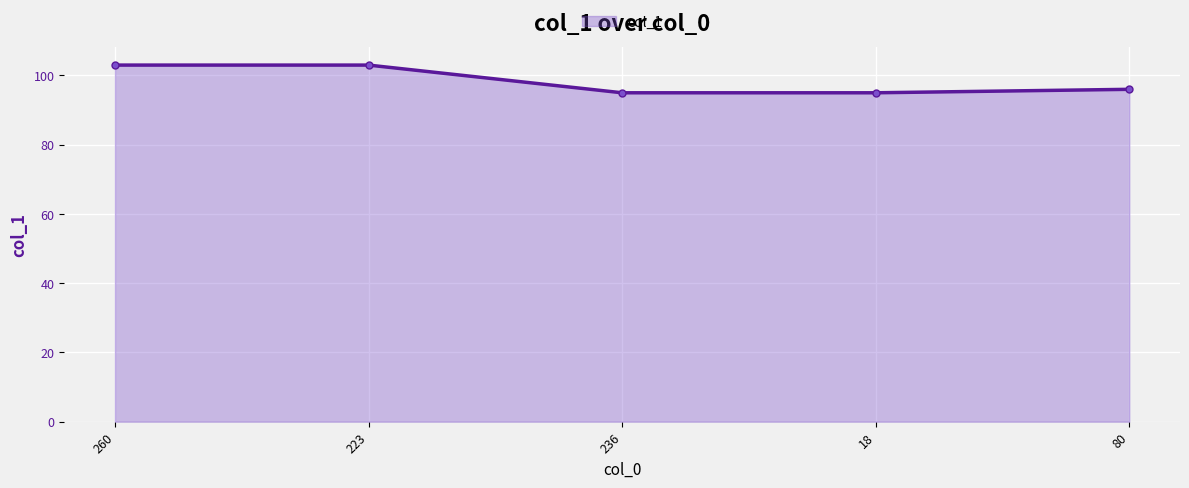

What is the label of the 2nd point from the left?

223